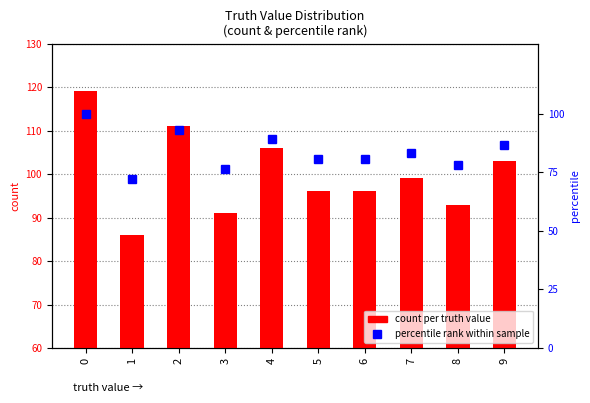

What are all the series names shown in the legend?

count per truth value, percentile rank within sample